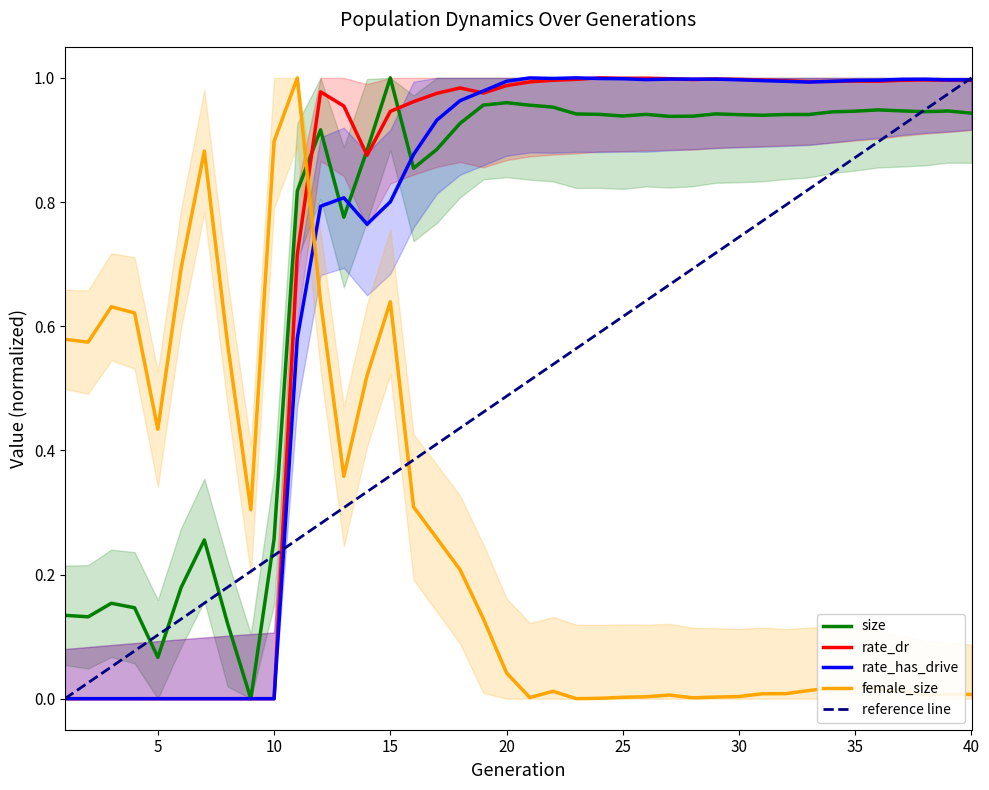

In size, how many points are lower than both neighbors (excluding endpoints)?

9